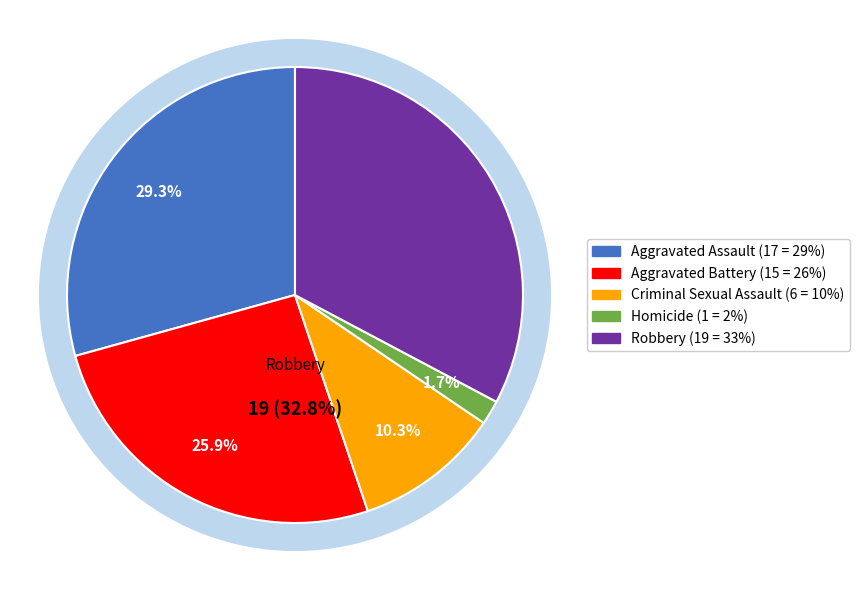

The Aggravated Battery slice represents 26% of the pie. True or false?

True